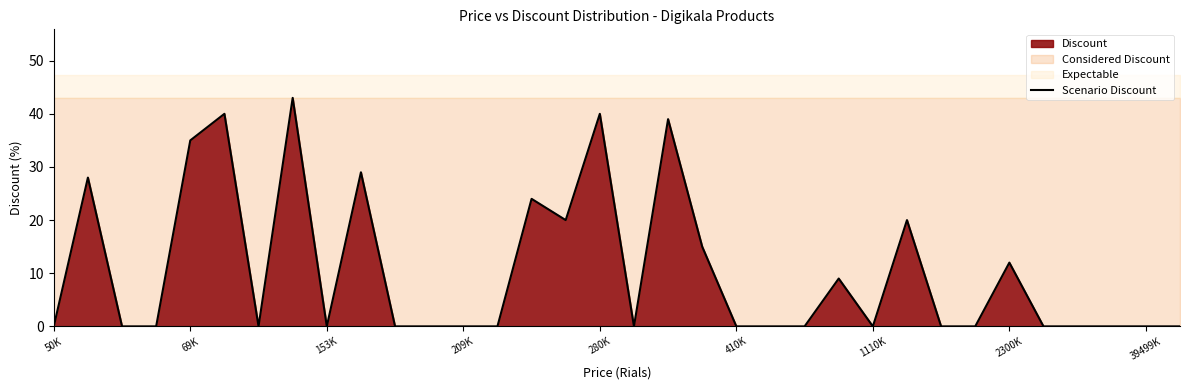

What is the value of the 29th point from the left?

12